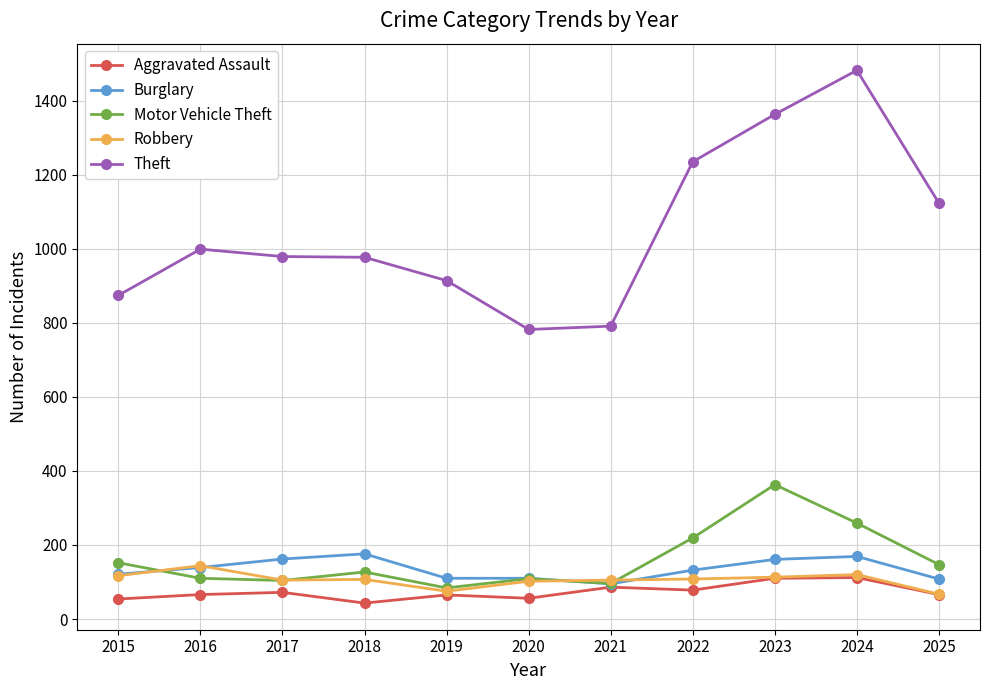

What is the sum of the Motor Vehicle Theft values at 2022 and 2016?

329